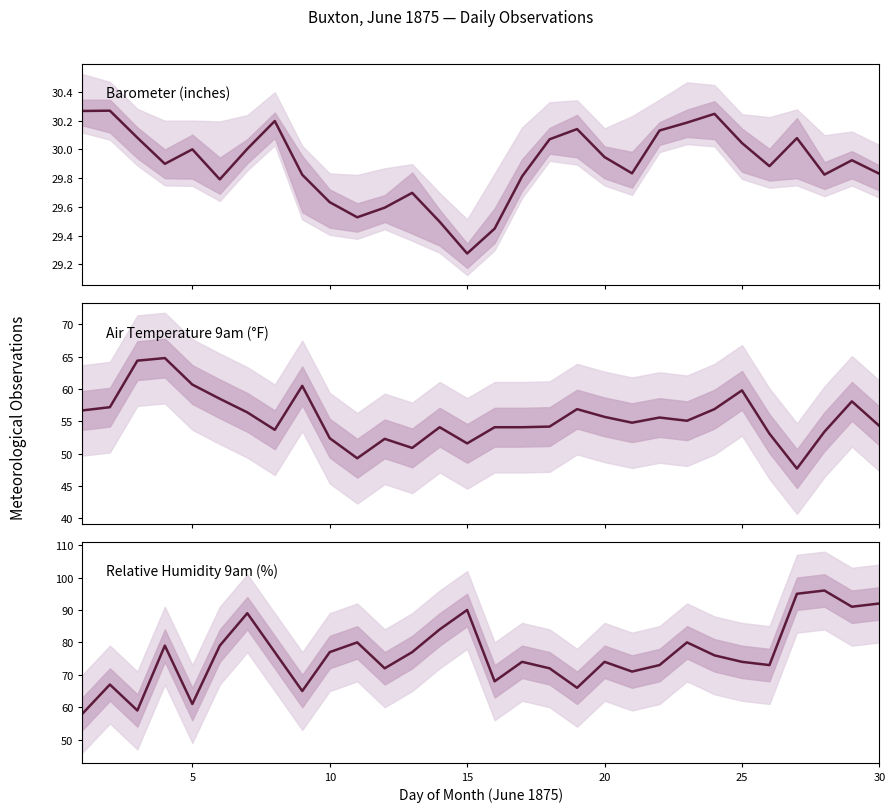

Reading right to left, list all the values displayed in this chart.

Barometer 9am: 29.8	29.9	29.8	30.1	29.9	30.0	30.2	30.2	30.1	29.8	29.9	30.1	30.1	29.8	29.4	29.3	29.5	29.7	29.6	29.5	29.6	29.8	30.2	30.0	29.8	30.0	29.9	30.1	30.3	30.3
Air Temp 9am: 54.3	58.1	53.4	47.7	53.1	59.8	56.9	55.1	55.6	54.8	55.7	56.9	54.2	54.1	54.1	51.6	54.1	50.9	52.3	49.3	52.4	60.5	53.7	56.4	58.5	60.7	64.8	64.4	57.2	56.7
Relative Humidity 9am: 92.0	91.0	96.0	95.0	73.0	74.0	76.0	80.0	73.0	71.0	74.0	66.0	72.0	74.0	68.0	90.0	84.0	77.0	72.0	80.0	77.0	65.0	77.0	89.0	79.0	61.0	79.0	59.0	67.0	58.0